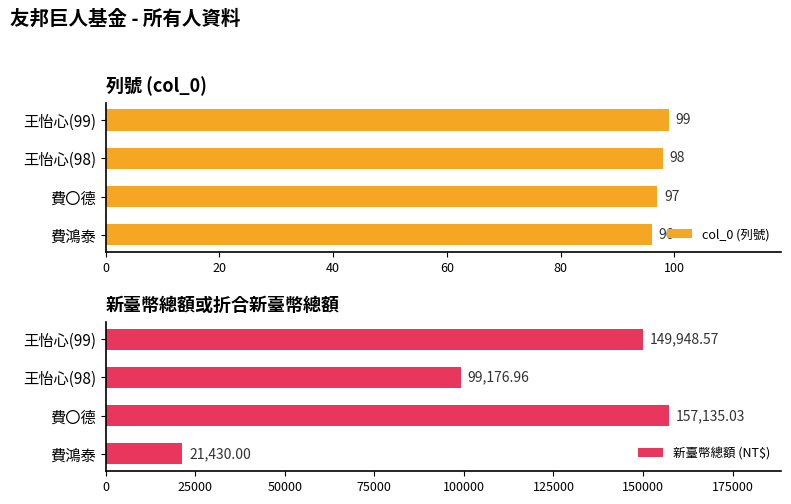

What is the difference between the maximum and minimum values in the 新臺幣總額 (NT$) series?

135705.0